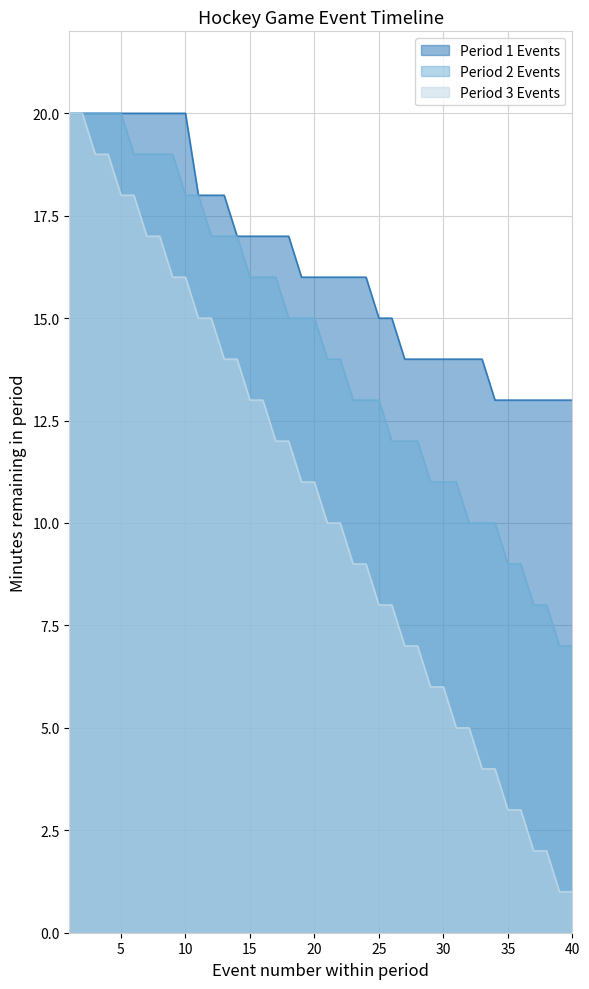

The value of Period 1 Events at 11 is 8. True or false?

False